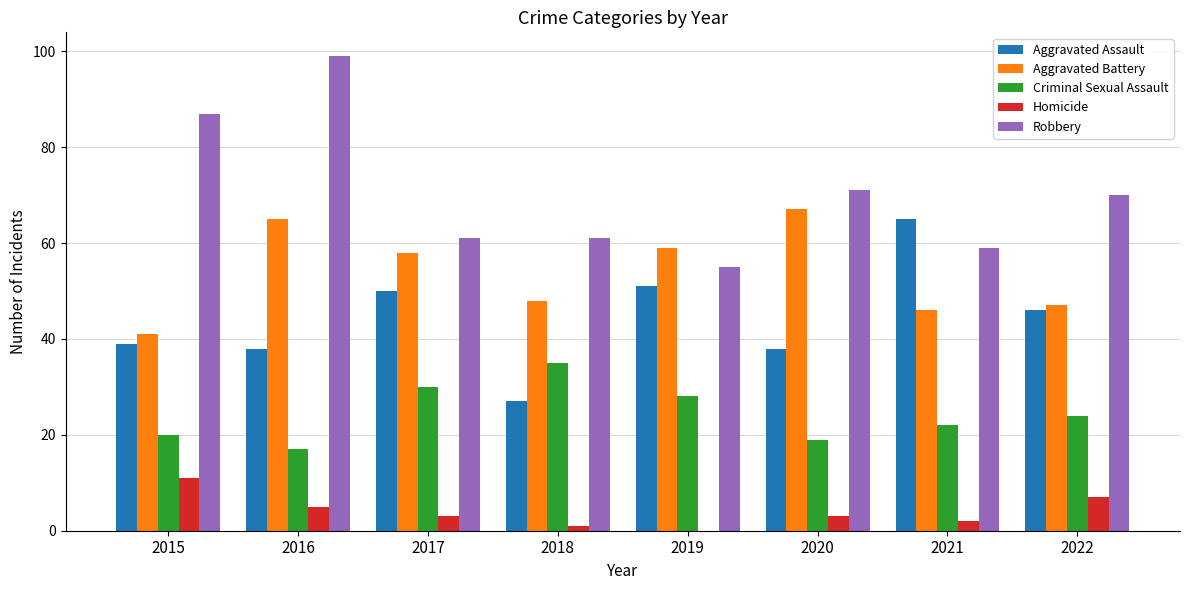

True or false: Robbery has a value of 55 at 2019.

True